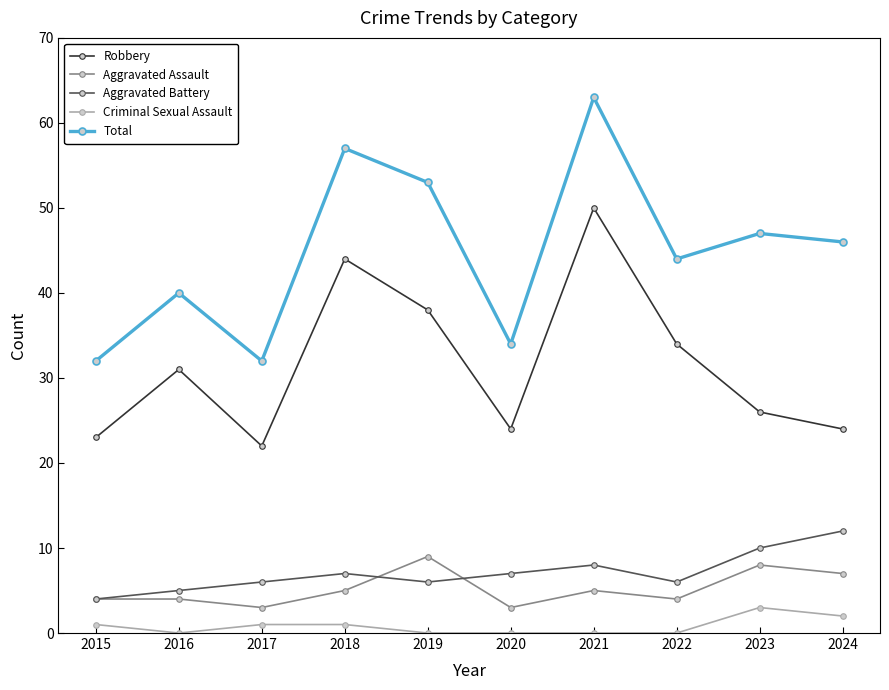

At 2023, list the series in order from smallest to largest.

Criminal Sexual Assault, Aggravated Assault, Aggravated Battery, Robbery, Total